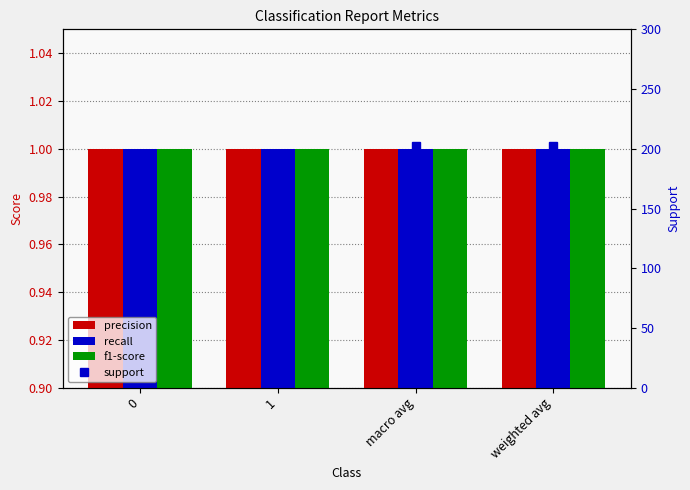

At how many categories does at least one series exceed 53?

4